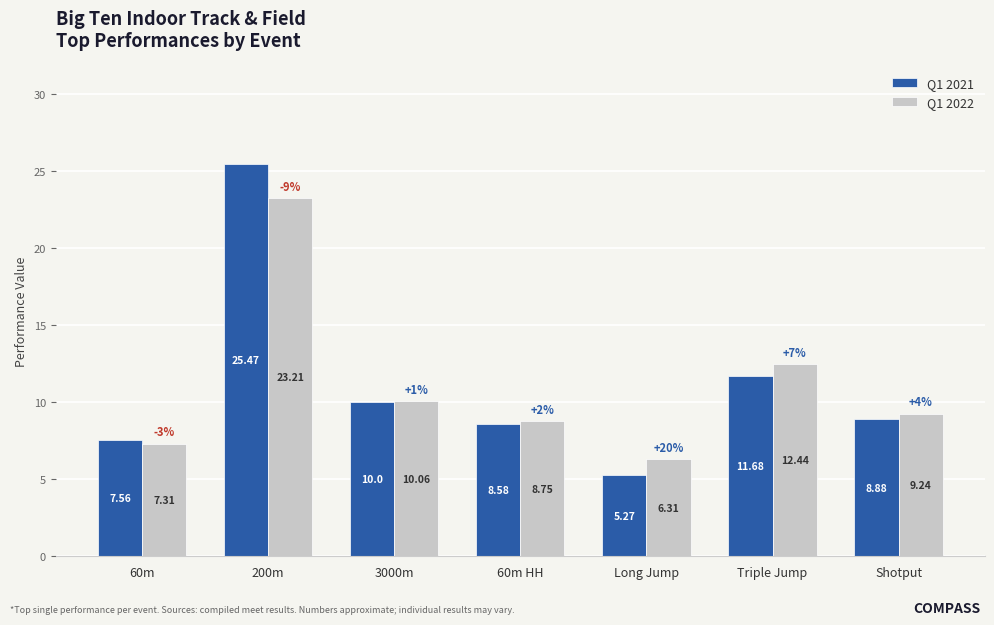

What are all the series names shown in the legend?

Q1 2021, Q1 2022